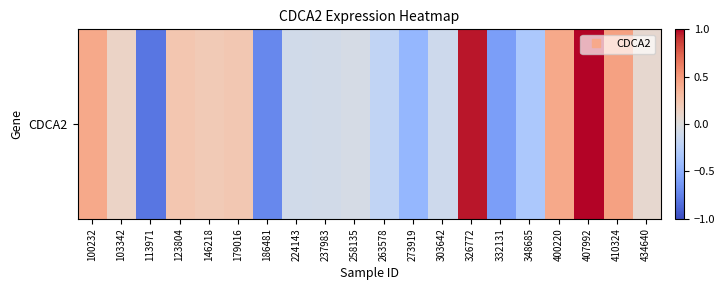

What is the maximum value shown in the chart?

1.0